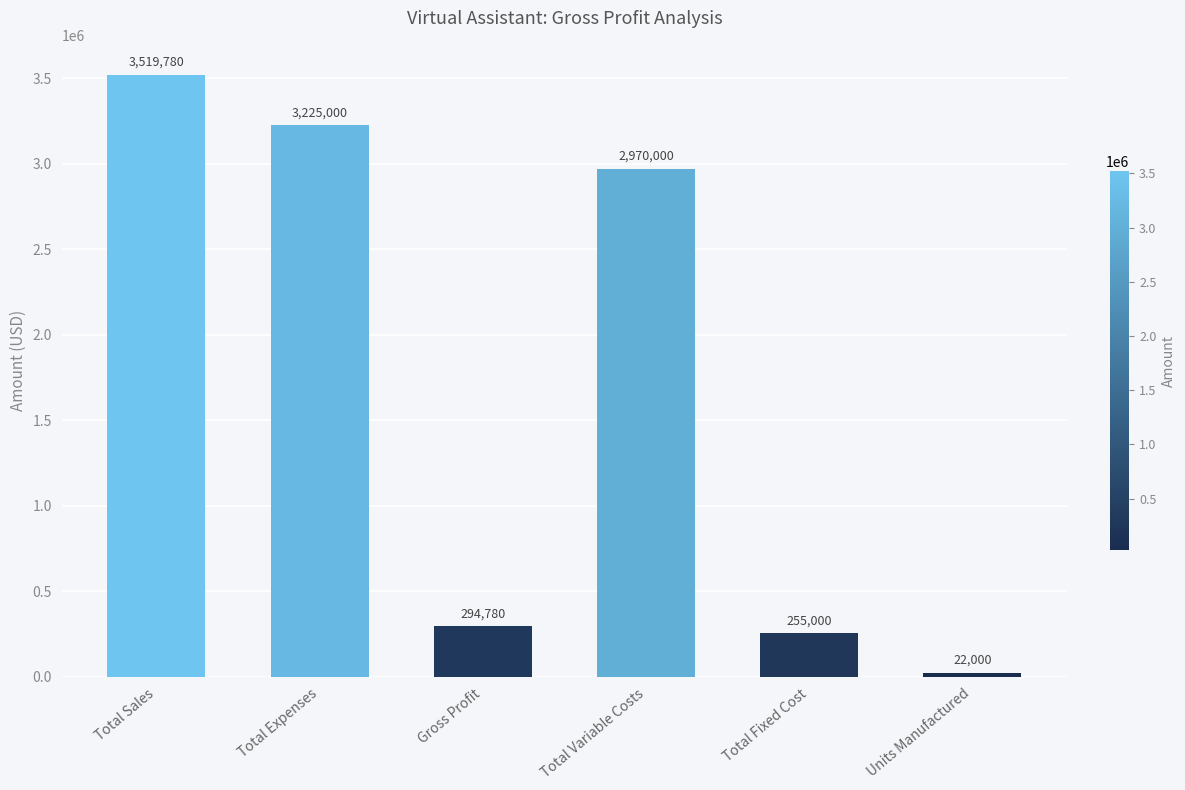

What is the difference between the values at Total Expenses and Units Manufactured?

3203000